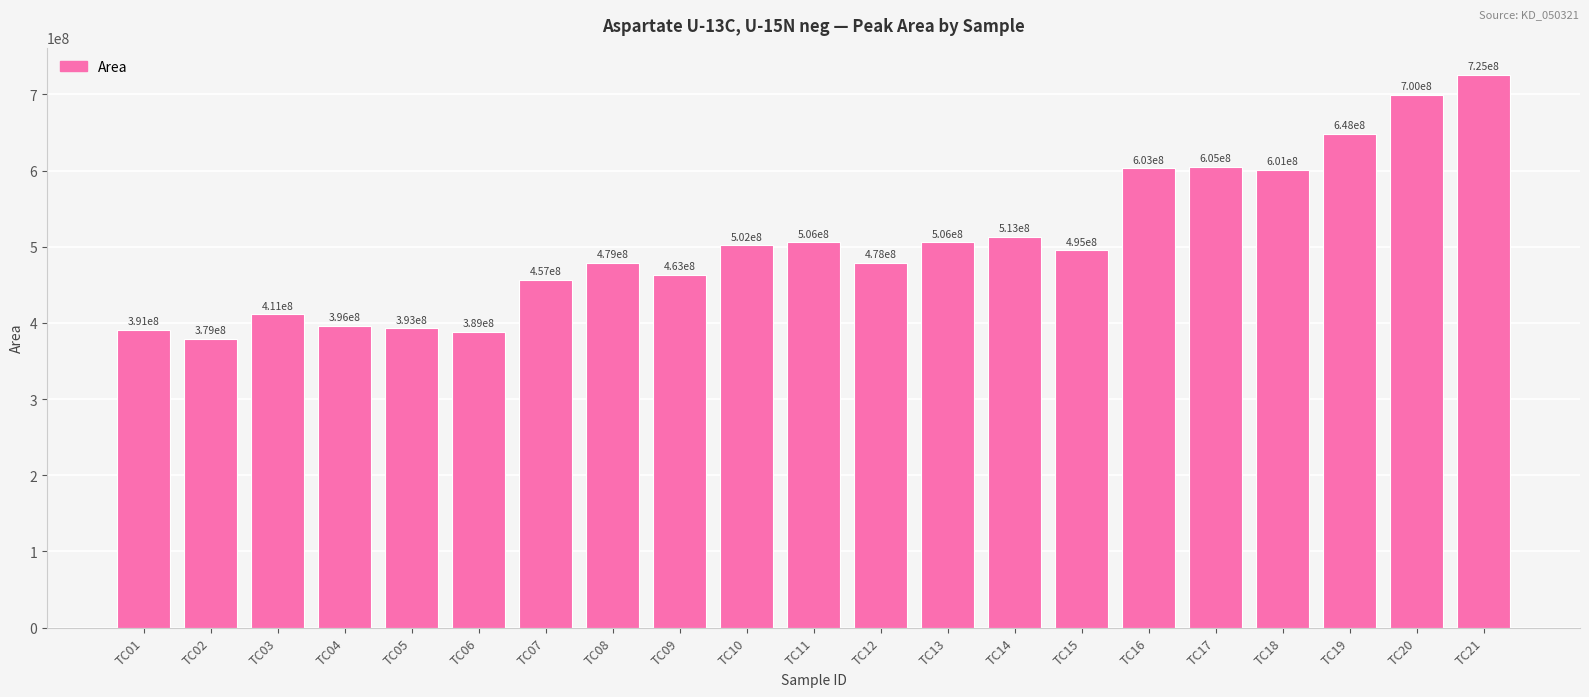

Which has a higher value, TC03 or TC09?

TC09